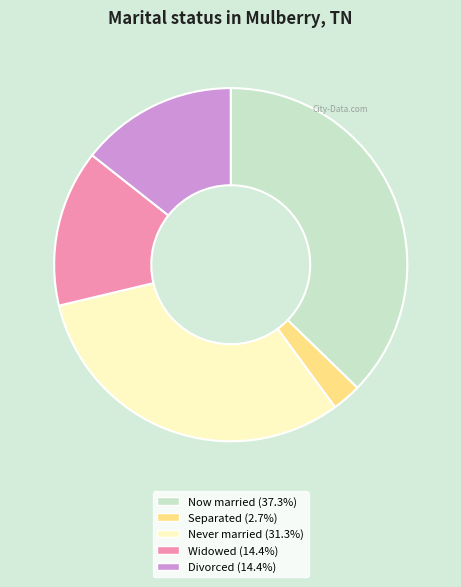

Does Divorced (14.4%) represent more than half of the total?

No